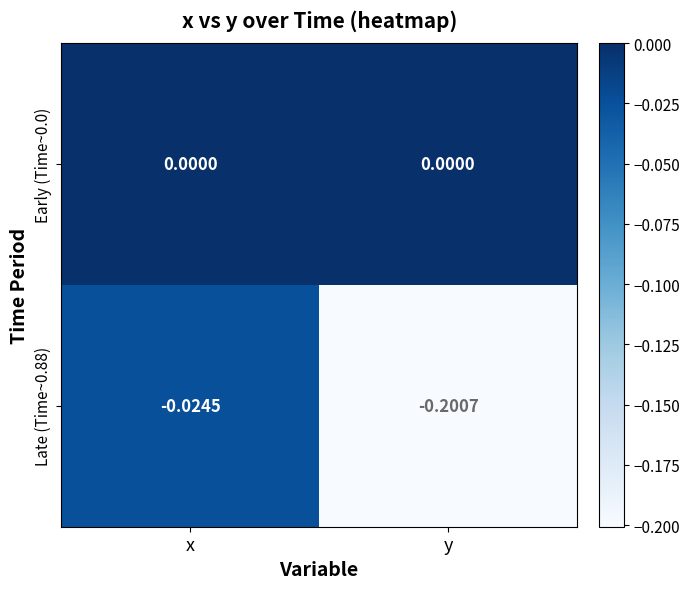

List the labels in order of Late (Time~0.88) value, smallest first.

y, x